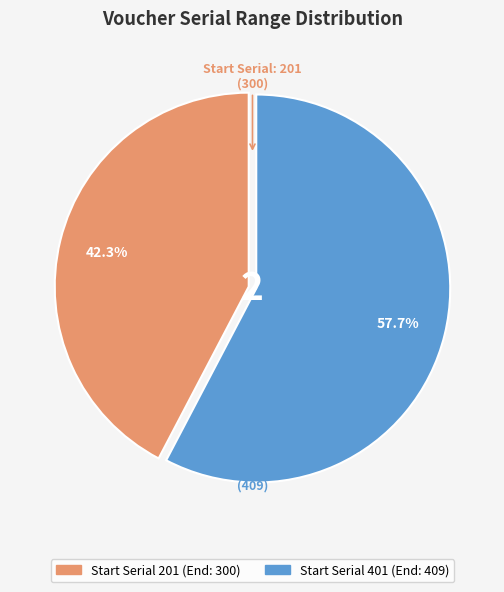

Is there a majority slice in this chart?

Yes